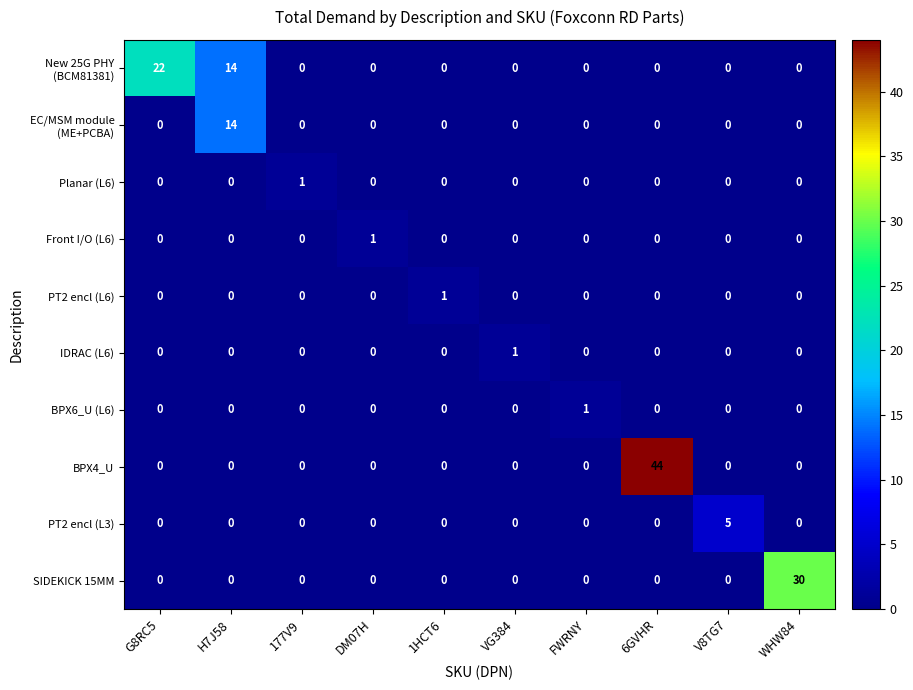

At which category does the chart reach its peak across all series?

6GVHR